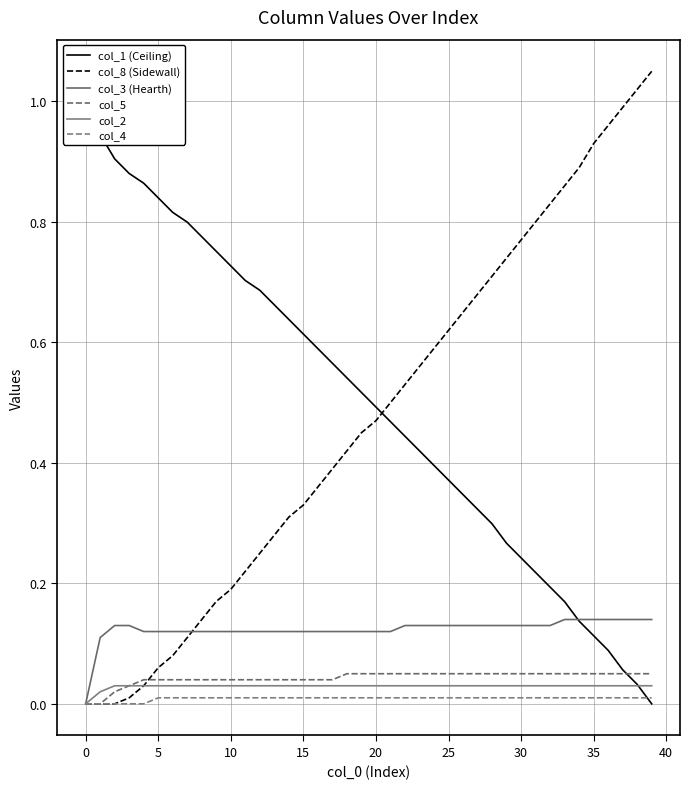

Count the col_3 (Hearth) values in the range 0 to 1.

40